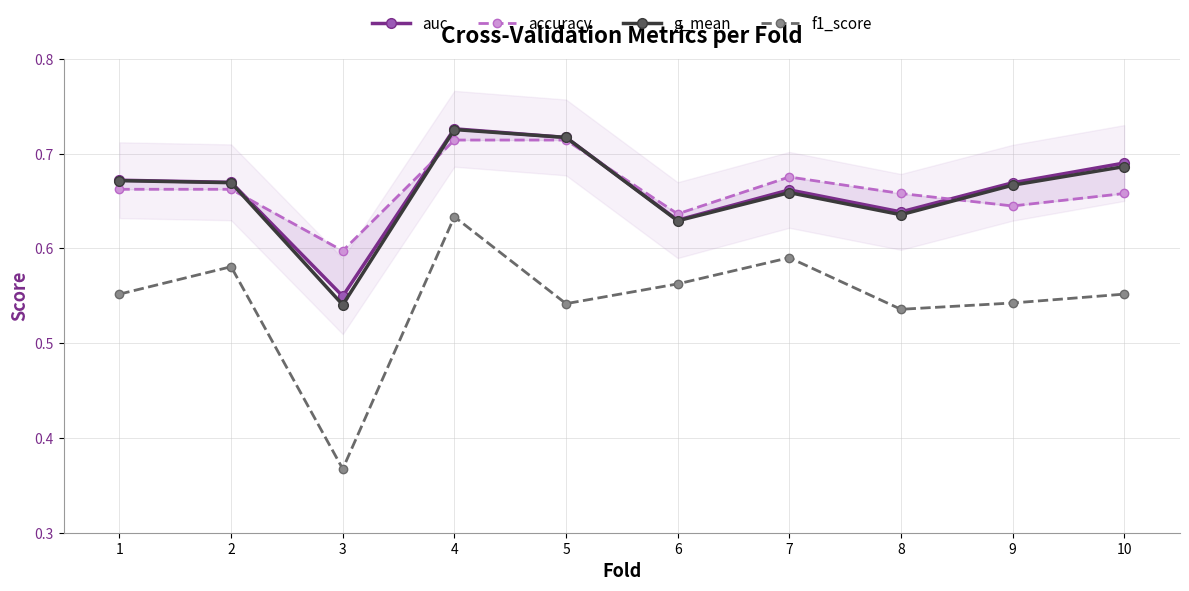

The value of auc at 6 is 0.6. True or false?

True